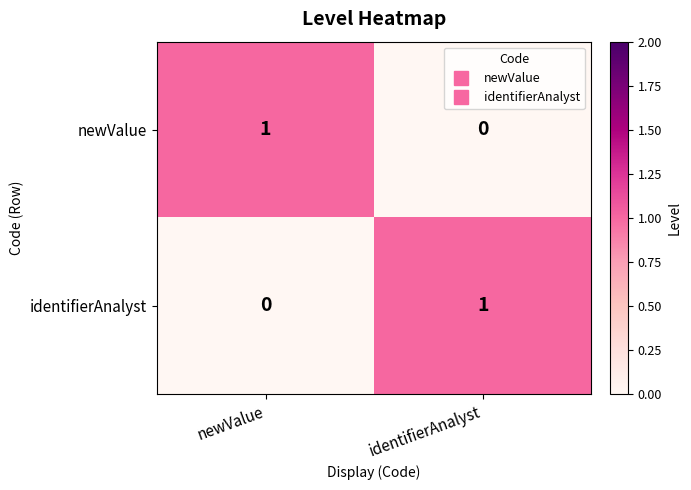

At which label does identifierAnalyst reach its peak?

identifierAnalyst